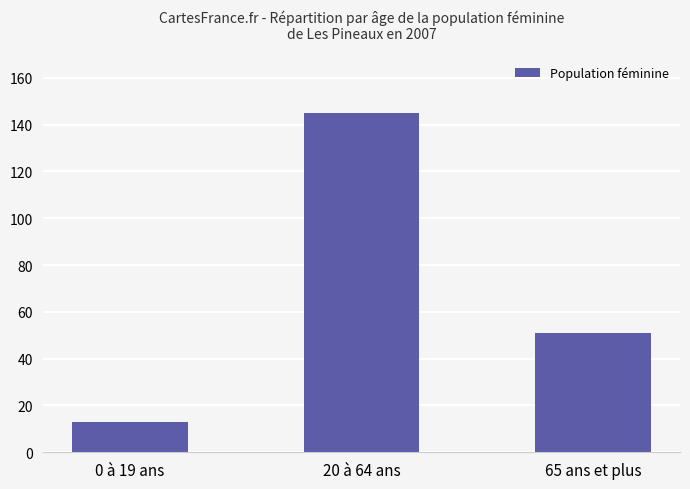

What is the change in value from 0 à 19 ans to 65 ans et plus?

+38